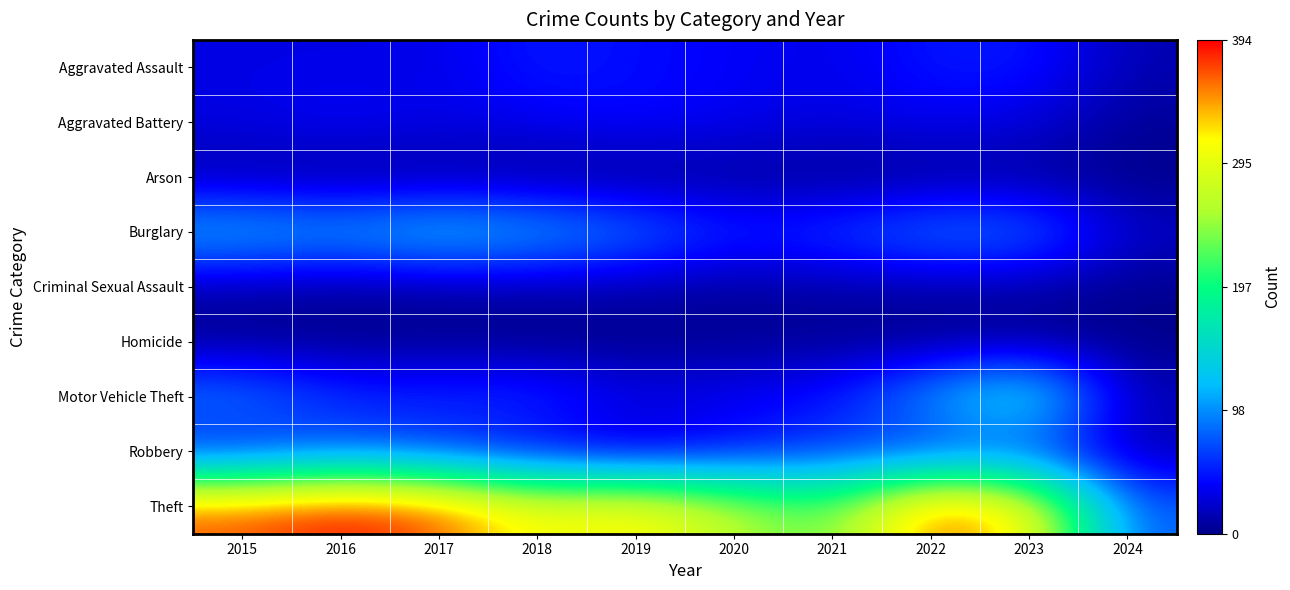

At 2018, list the series in order from largest to smallest.

Theft, Burglary, Motor Vehicle Theft, Aggravated Assault, Aggravated Battery, Robbery, Criminal Sexual Assault, Arson, Homicide